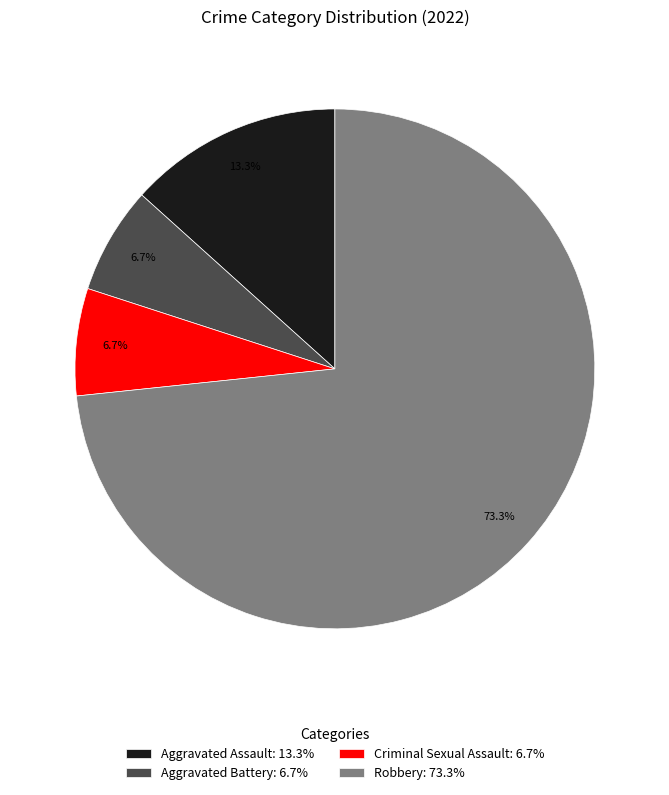

Between Aggravated Assault: 13.3% and Robbery: 73.3%, which is larger?

Robbery: 73.3%